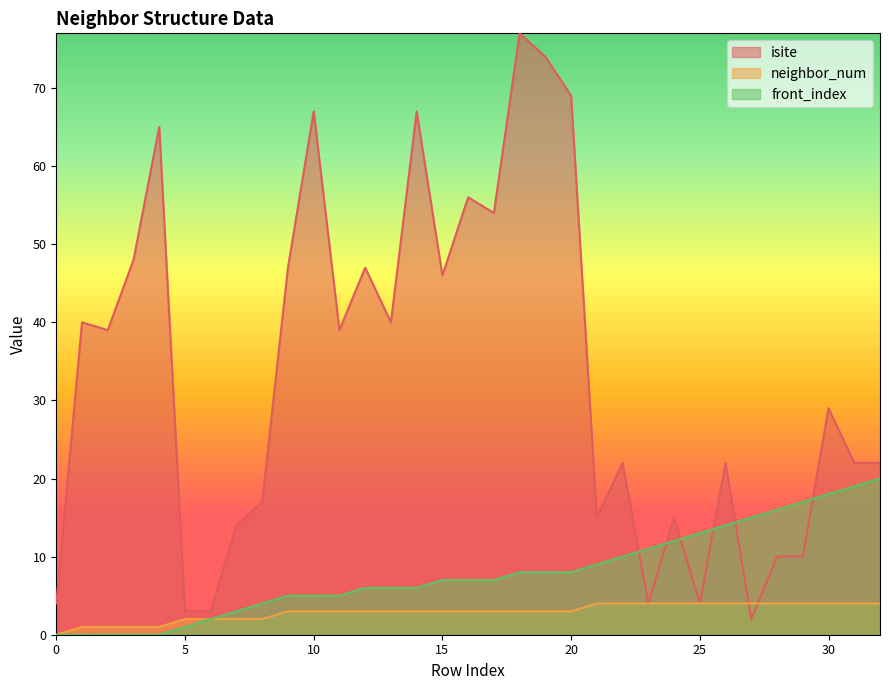

What is the sum of all isite values?

1093